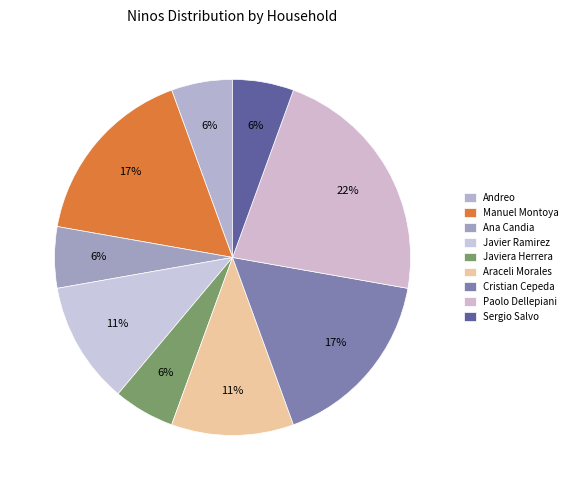

How many slices are in this pie chart?

9